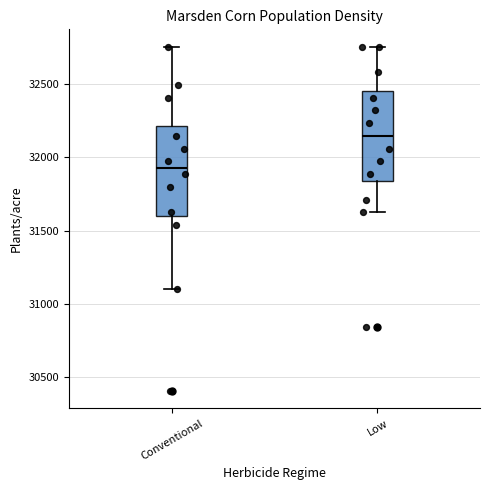

Which box's median line is the lowest?

Conventional